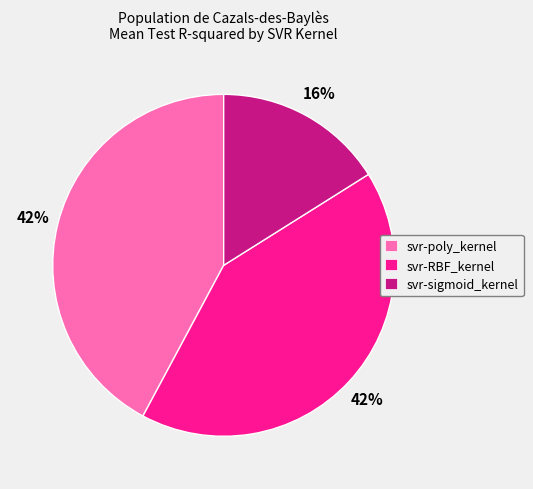

To the nearest percent, what is the difference between the largest and smallest slice percentages?

26%